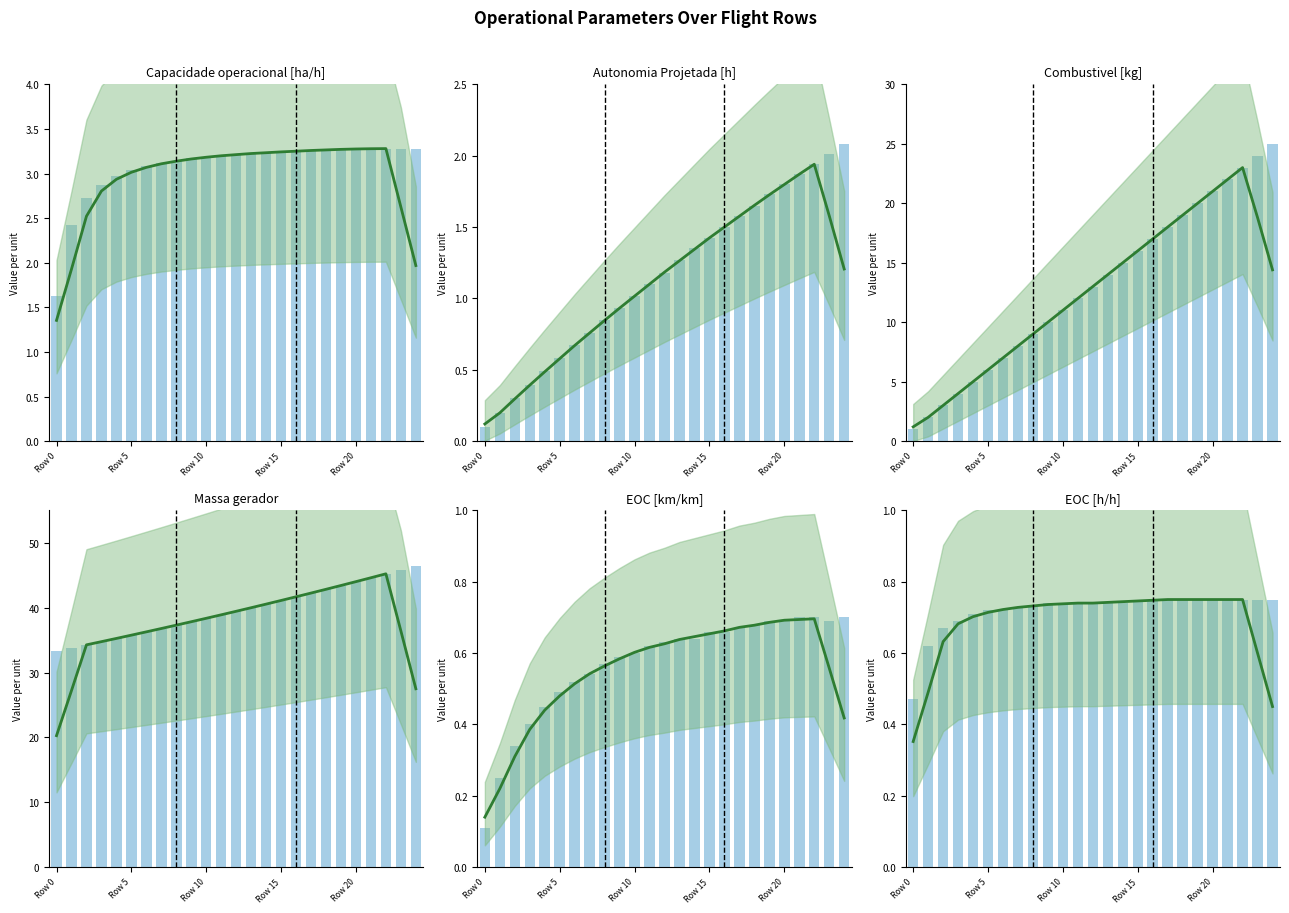

What is the value of the EOC [km/km] bar at the 25th from the left?

0.7